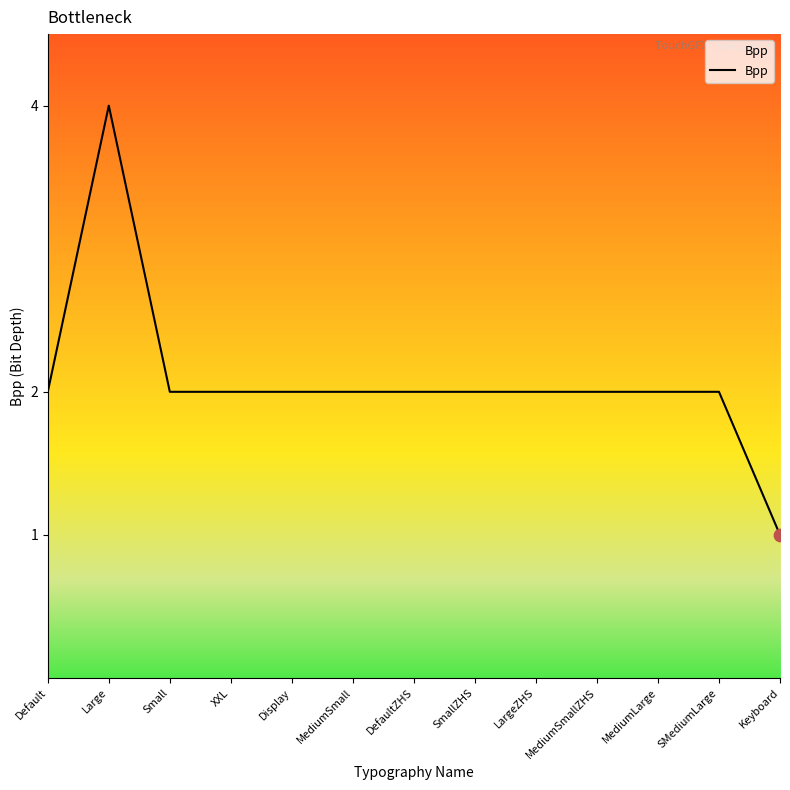

What is the ratio of the value at LargeZHS to the value at SmallZHS?

1.0